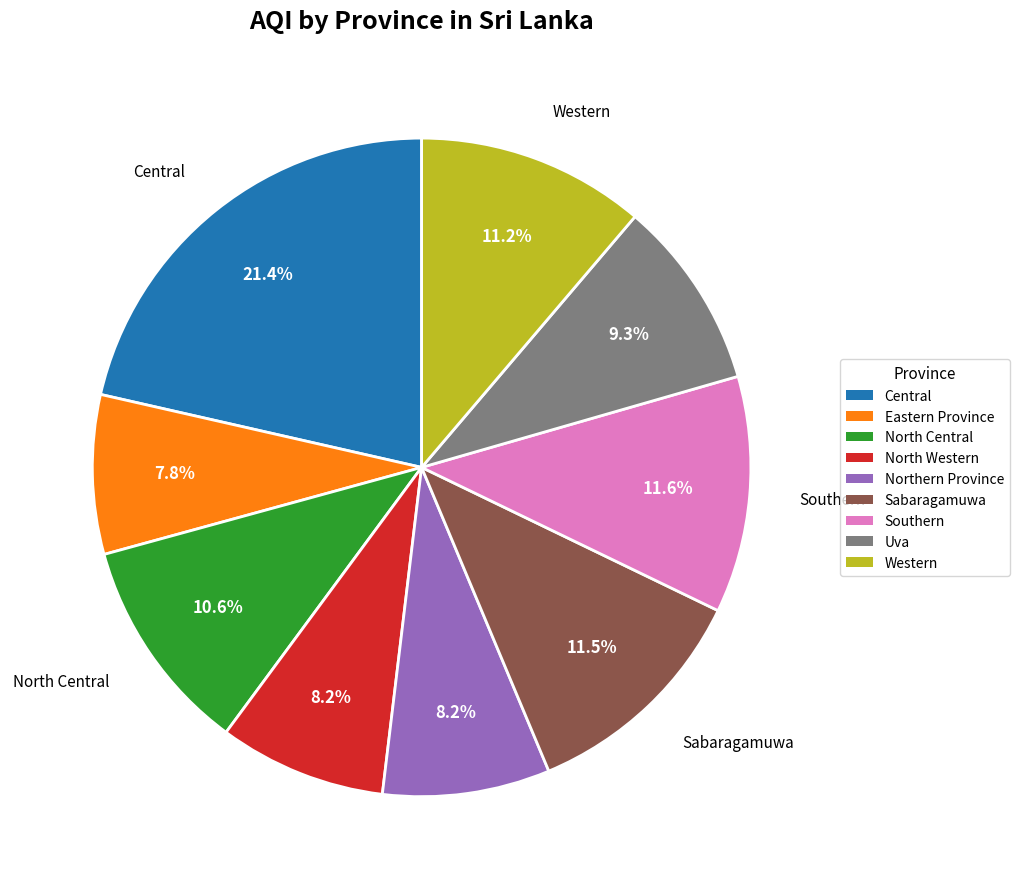

Approximately how many times larger is the value at North Western compared to Sabaragamuwa?

0.7